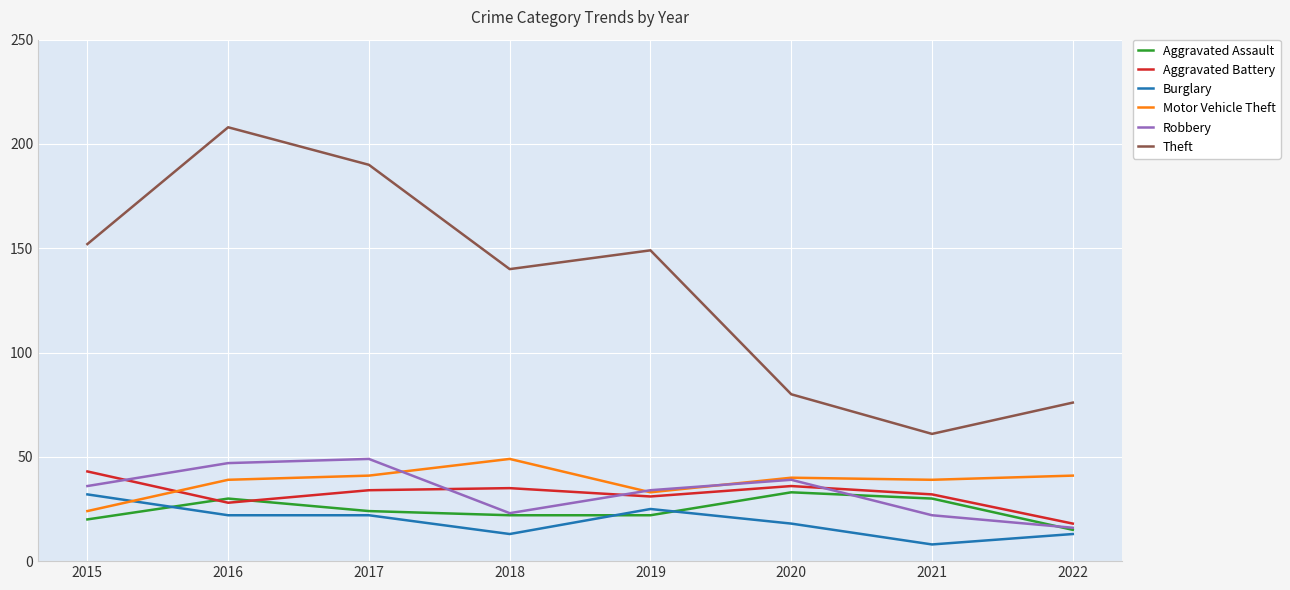

At which category does the chart reach its minimum across all series?

2021